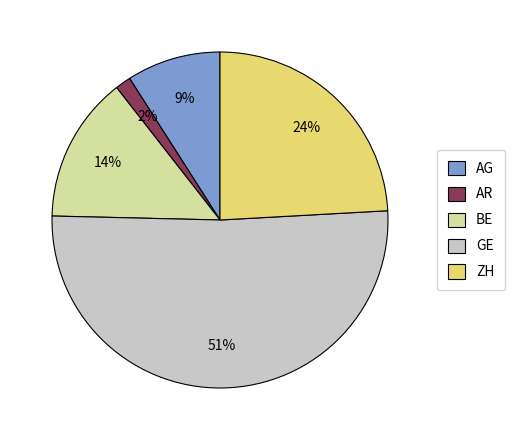

Does any single category account for the majority?

Yes